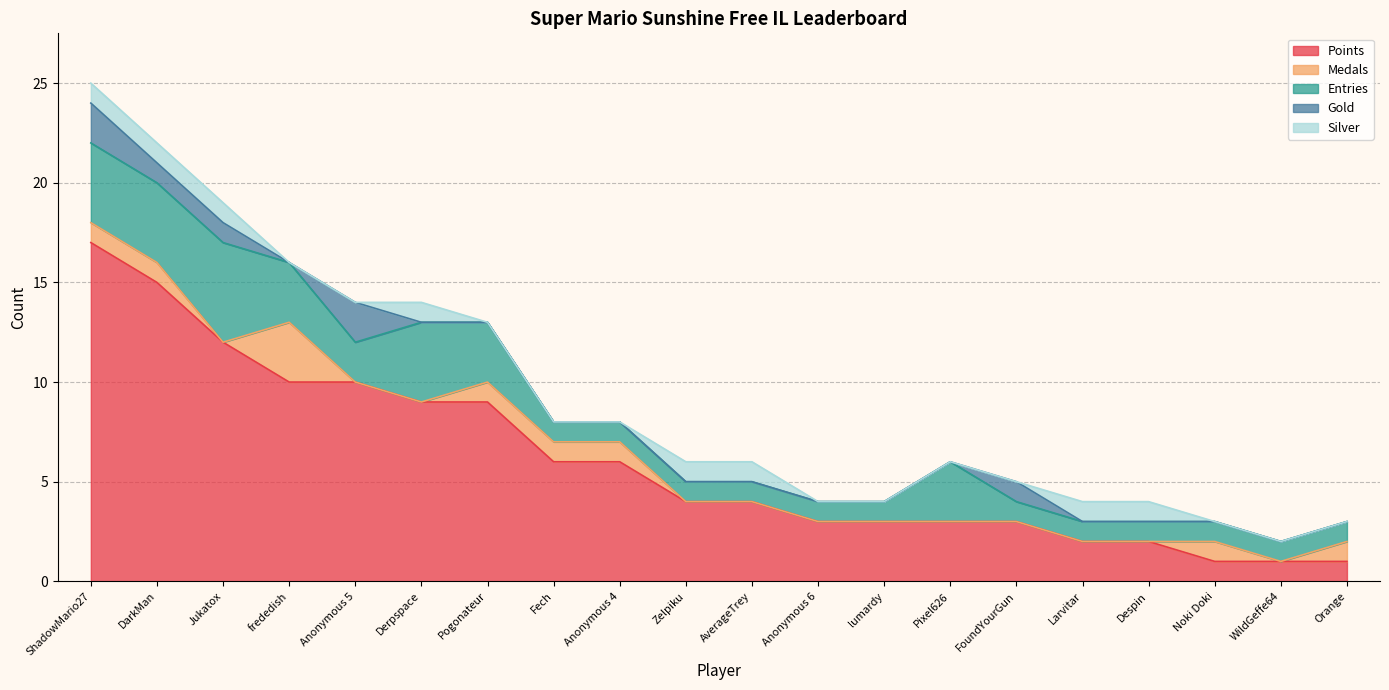

What position from the right is Zelpiku?

11